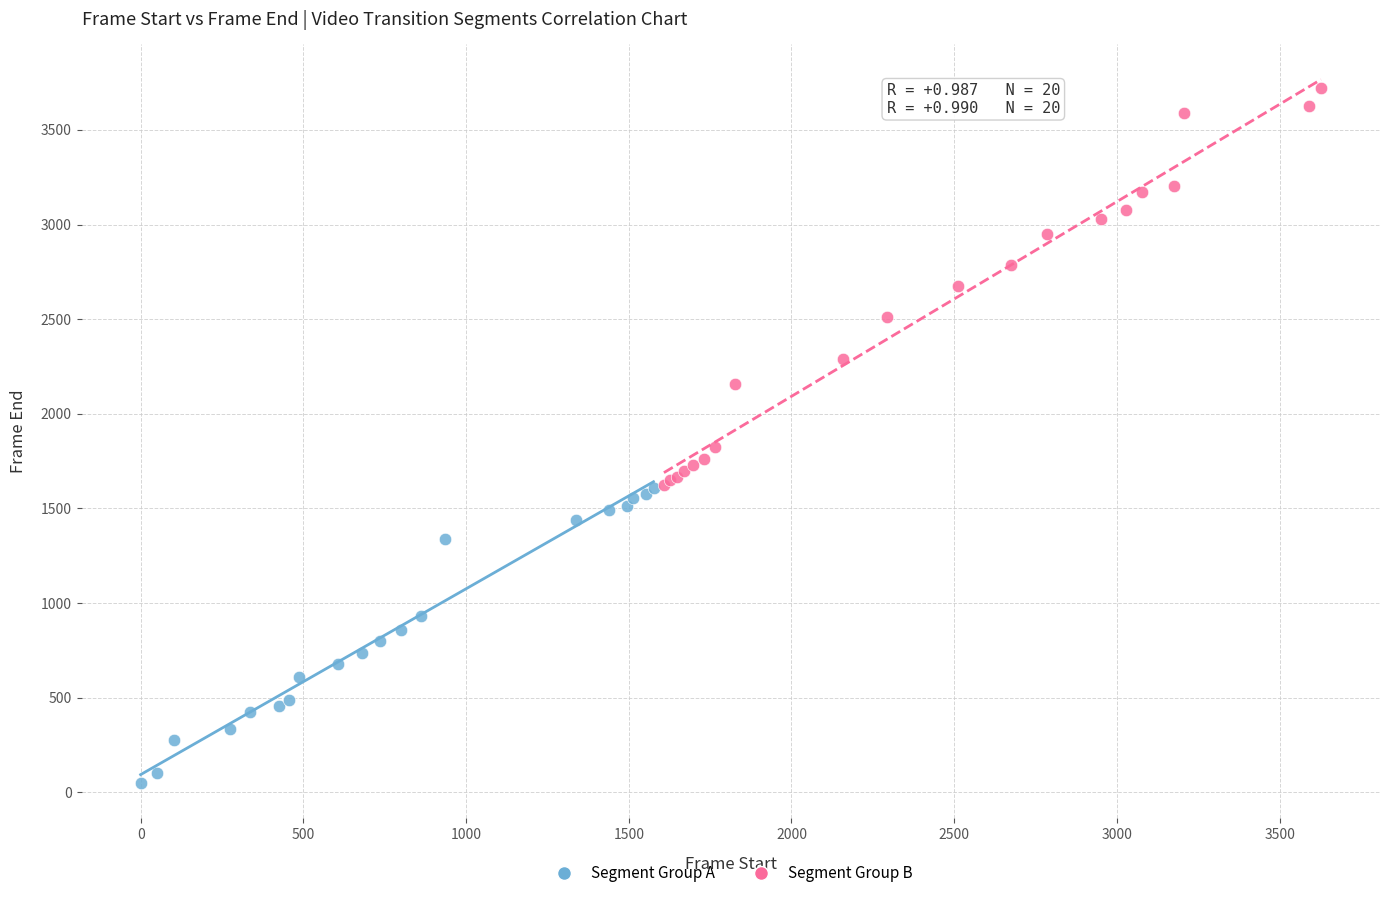

Which series contains the lowest Y value?

Segment Group A